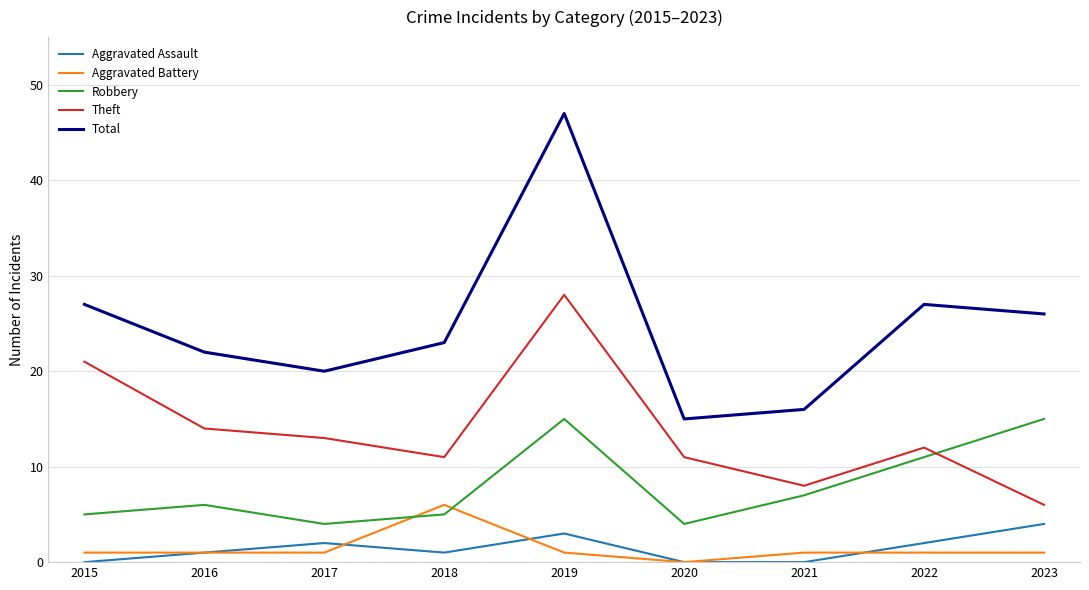

Is the value of Theft at 2015 greater than the value of Aggravated Battery at 2017?

Yes